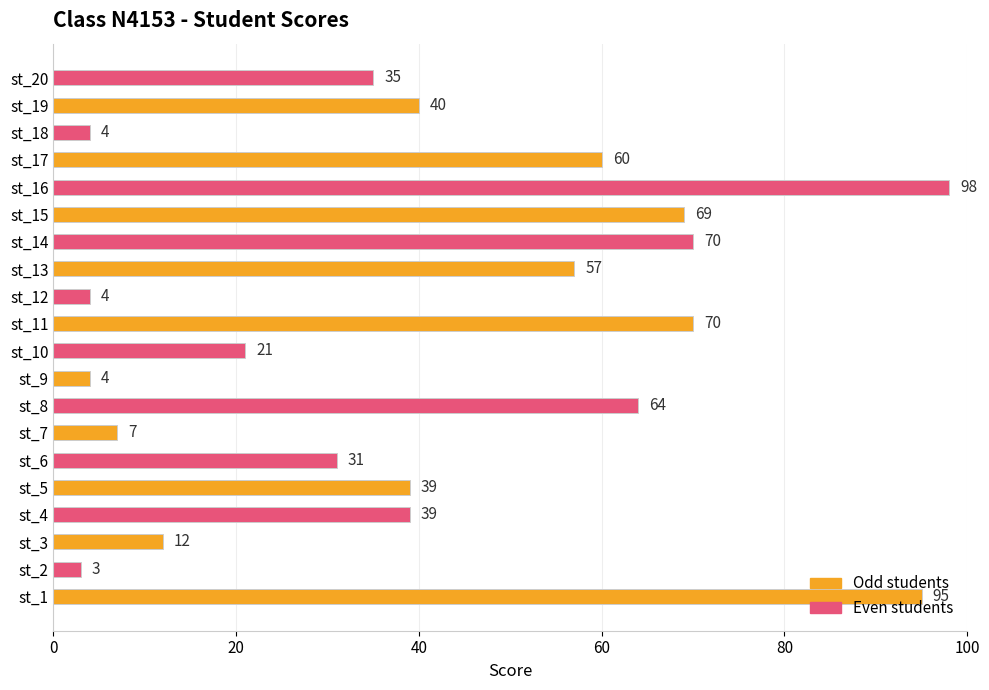

Between st_18 and st_14, which is larger?

st_14